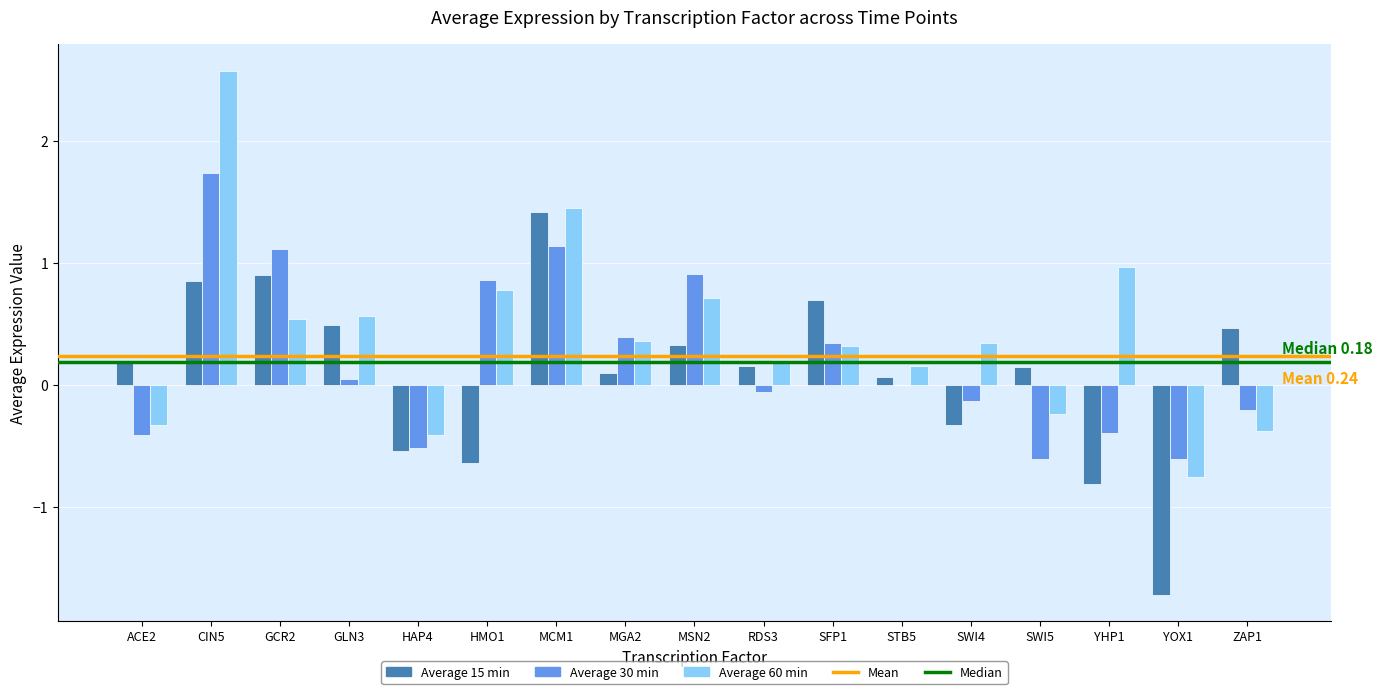

Which label corresponds to the largest value in the chart?

CIN5